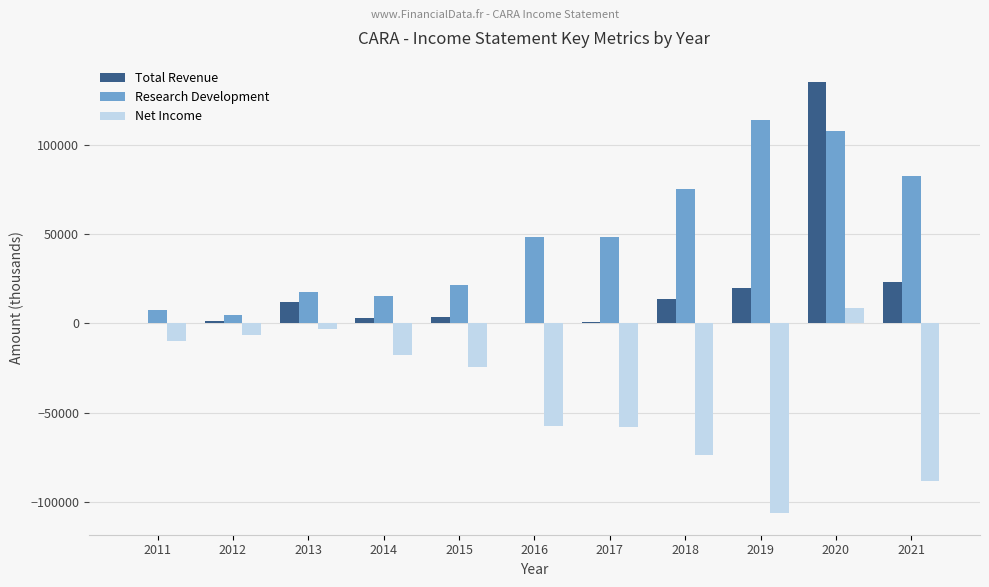

Is the value of Research Development at 2014 greater than the value of Total Revenue at 2012?

Yes